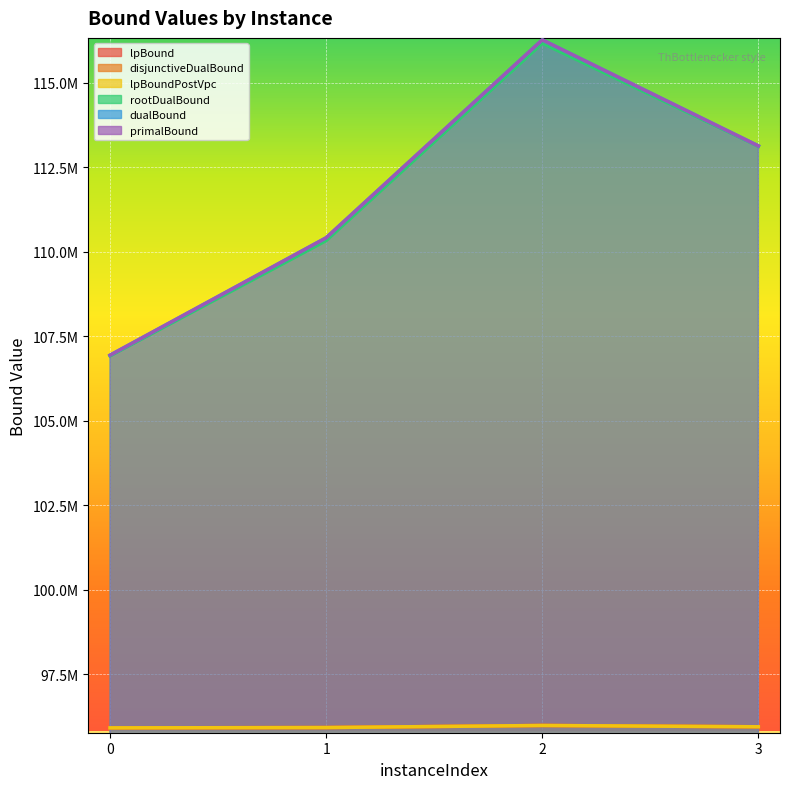

How many data points in disjunctiveDualBound are above 95951478?

1